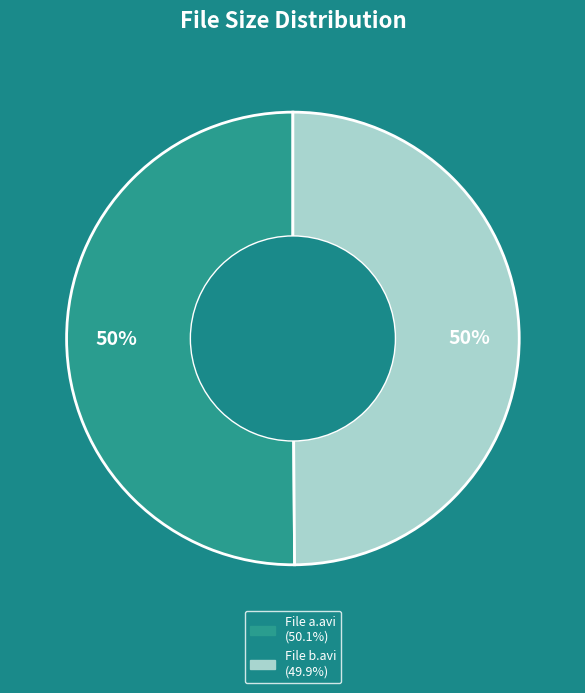

How many slices are in this pie chart?

2